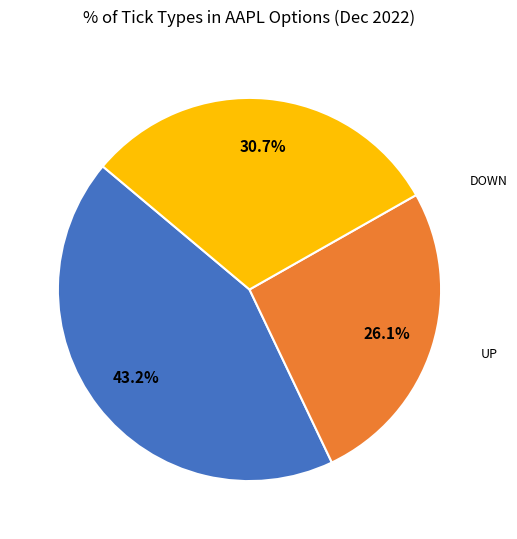

Is there any slice that represents more than half of the pie?

No